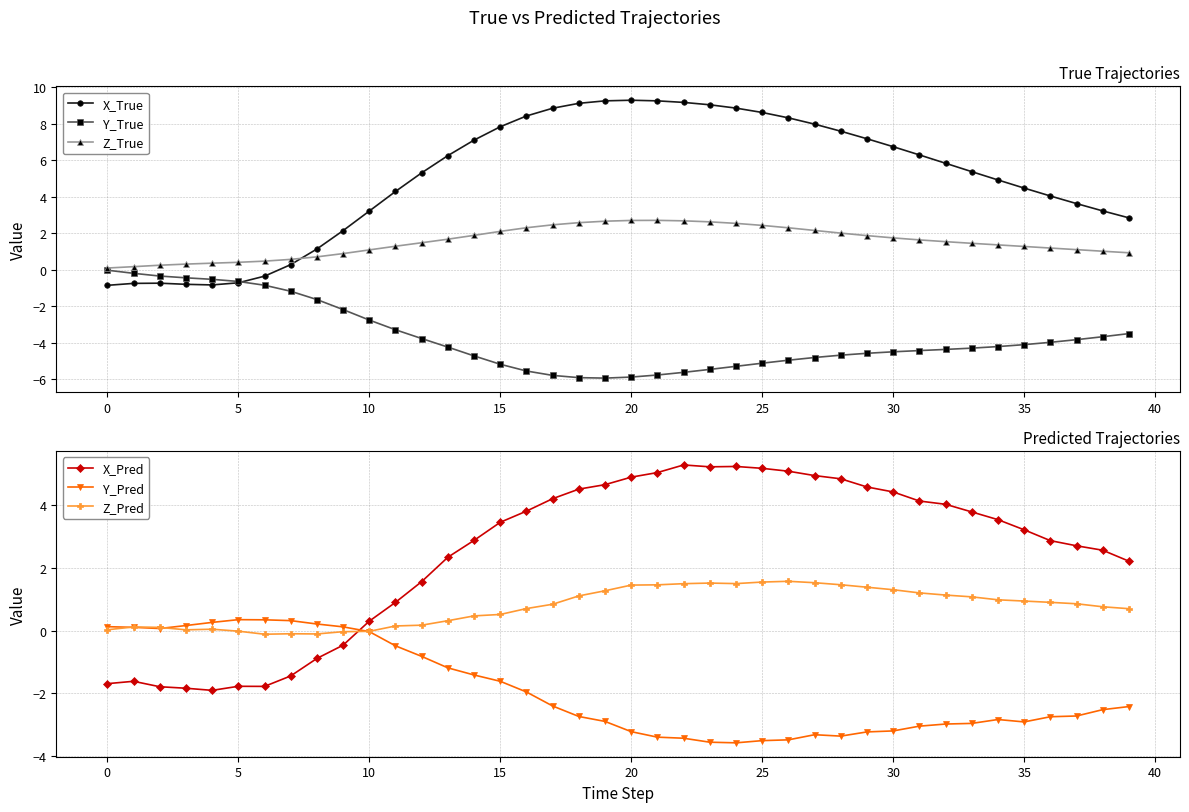

At 15, list the series in order from largest to smallest.

Z_True, Y_Pred, Z_Pred, Y_True, X_True, X_Pred